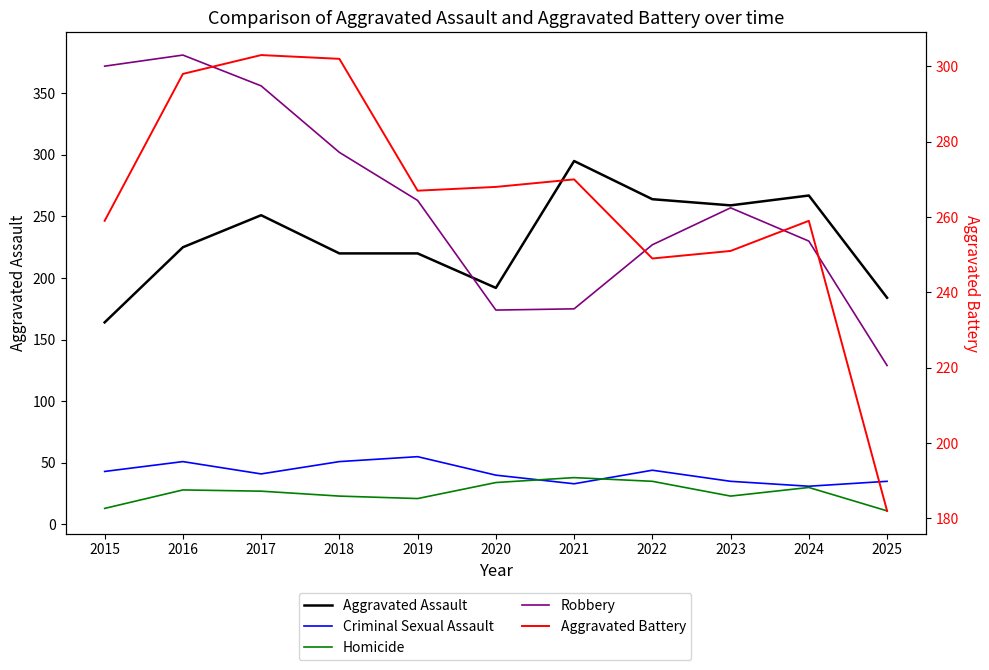

How many lines are shown in the chart?

5